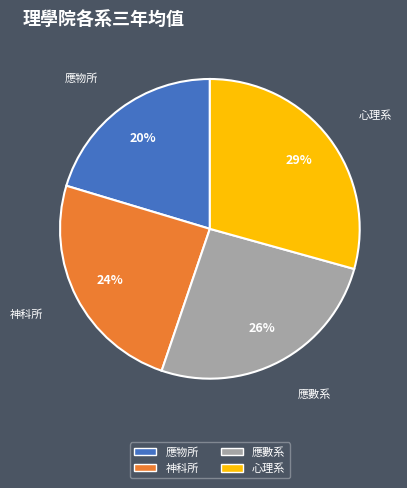

How many slices are in this pie chart?

4